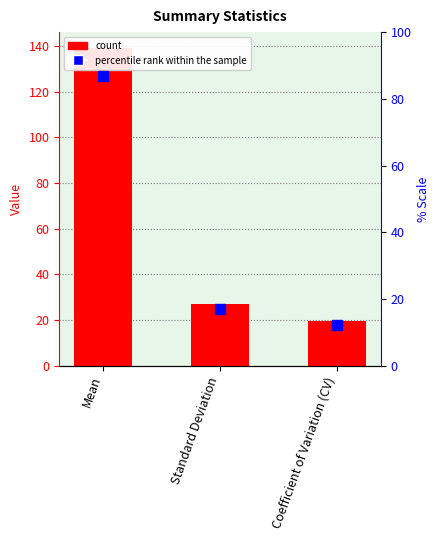

What is the approximate value of Value at Coefficient of Variation (CV)?

19.4